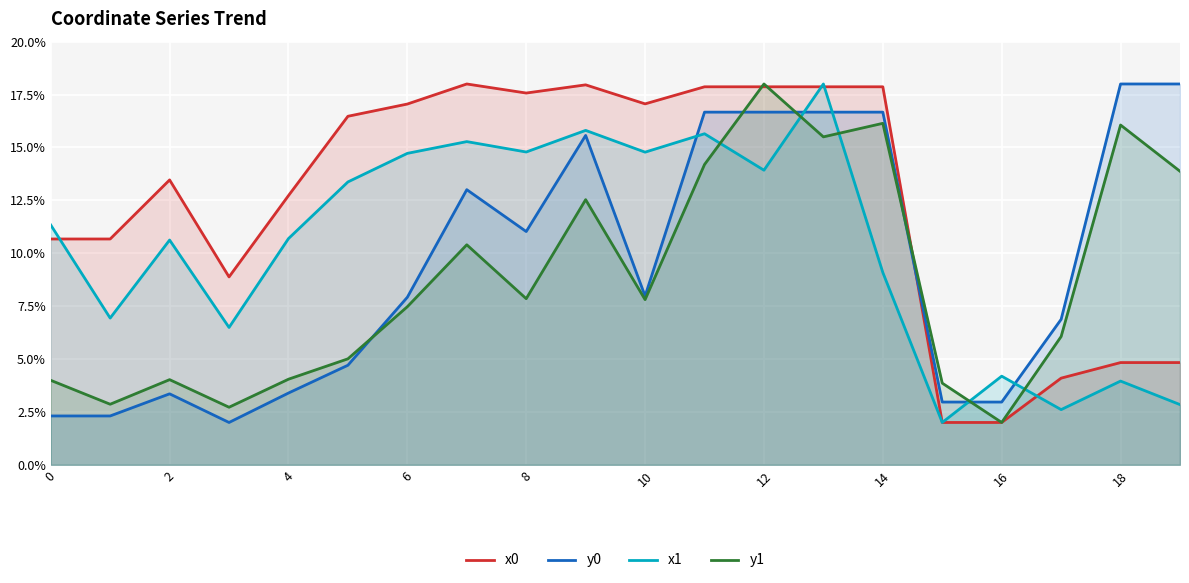

How many lines are shown in the chart?

4